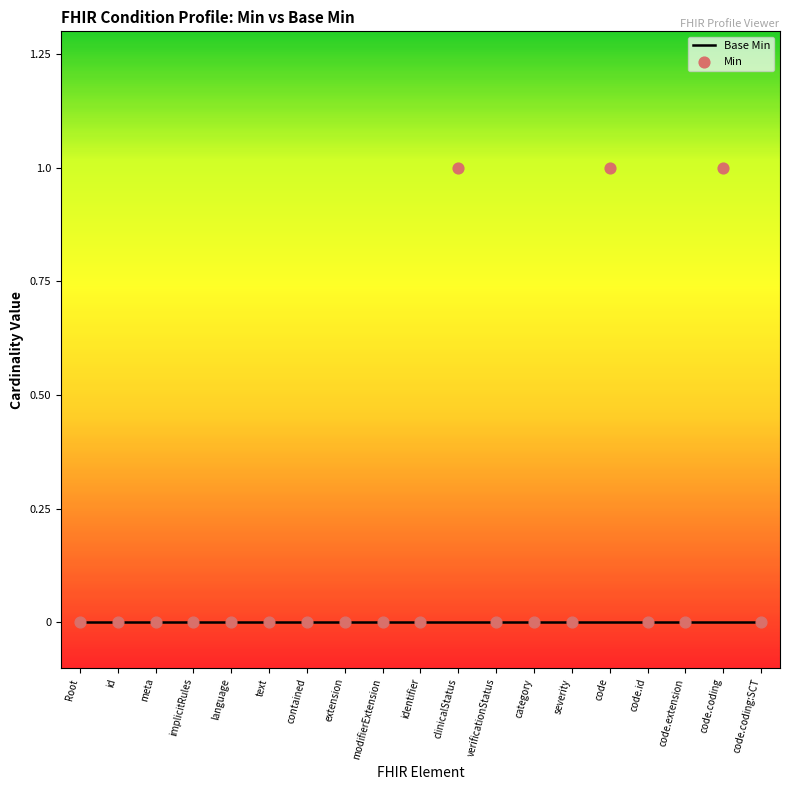

Which series has the widest spread of Y values?

Min